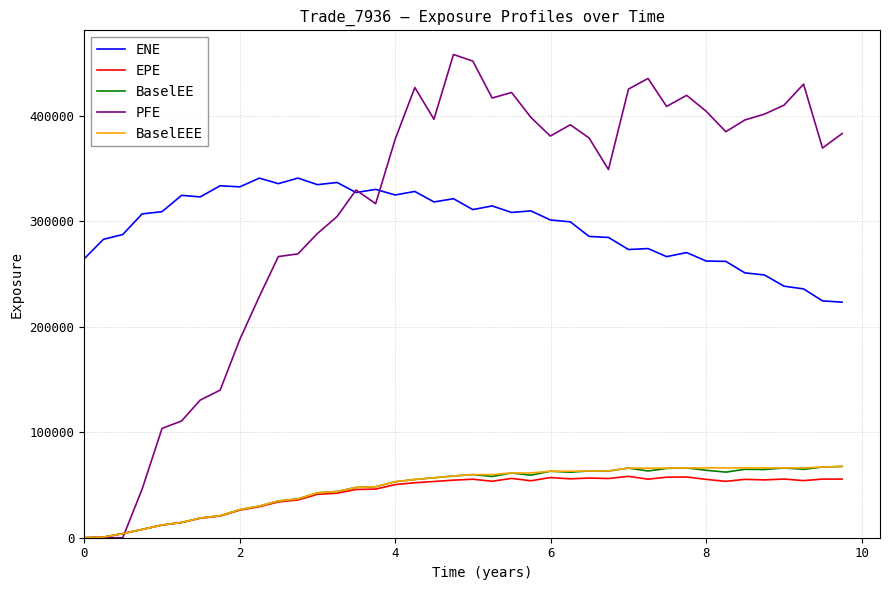

Which series has the widest spread of values?

PFE